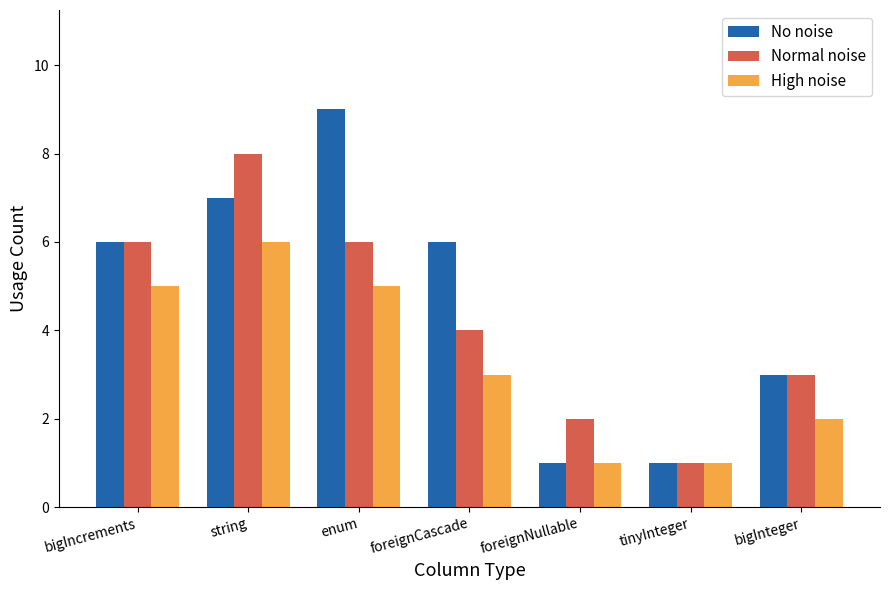

How many series are shown in this chart?

3